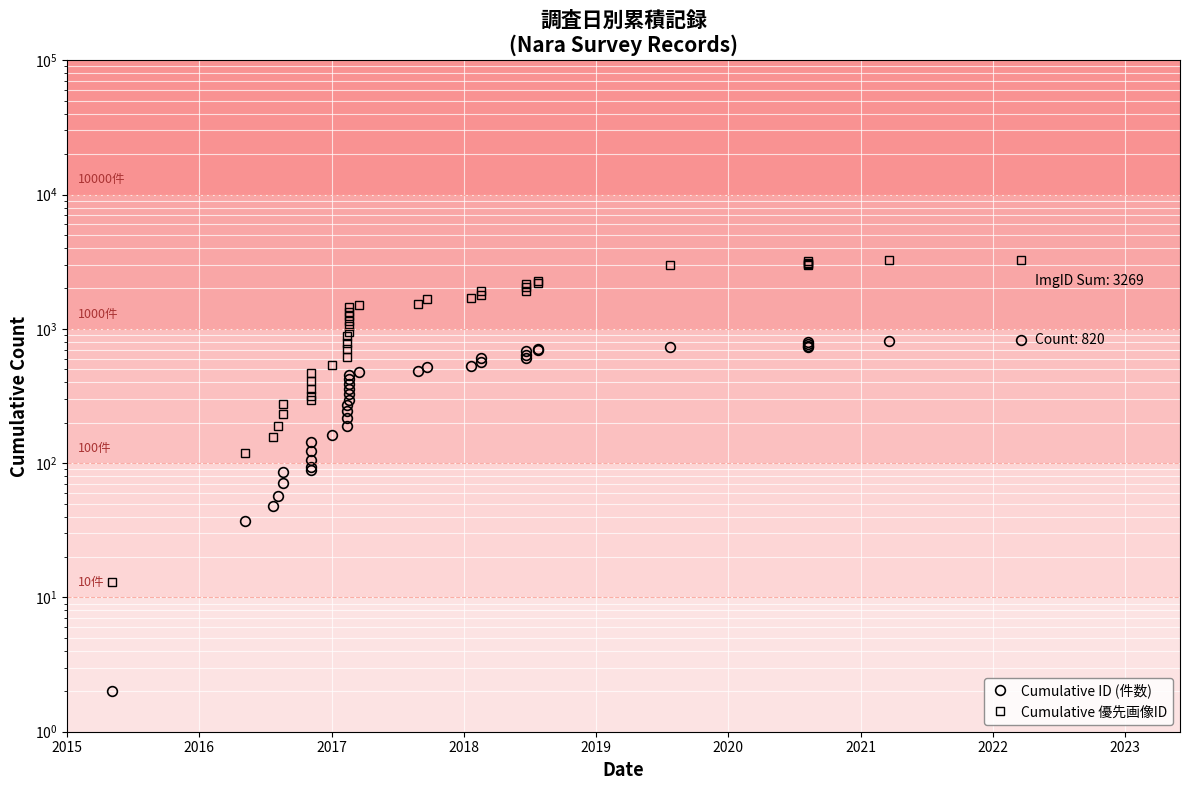

Does the chart display data point markers on the line(s)?

Yes